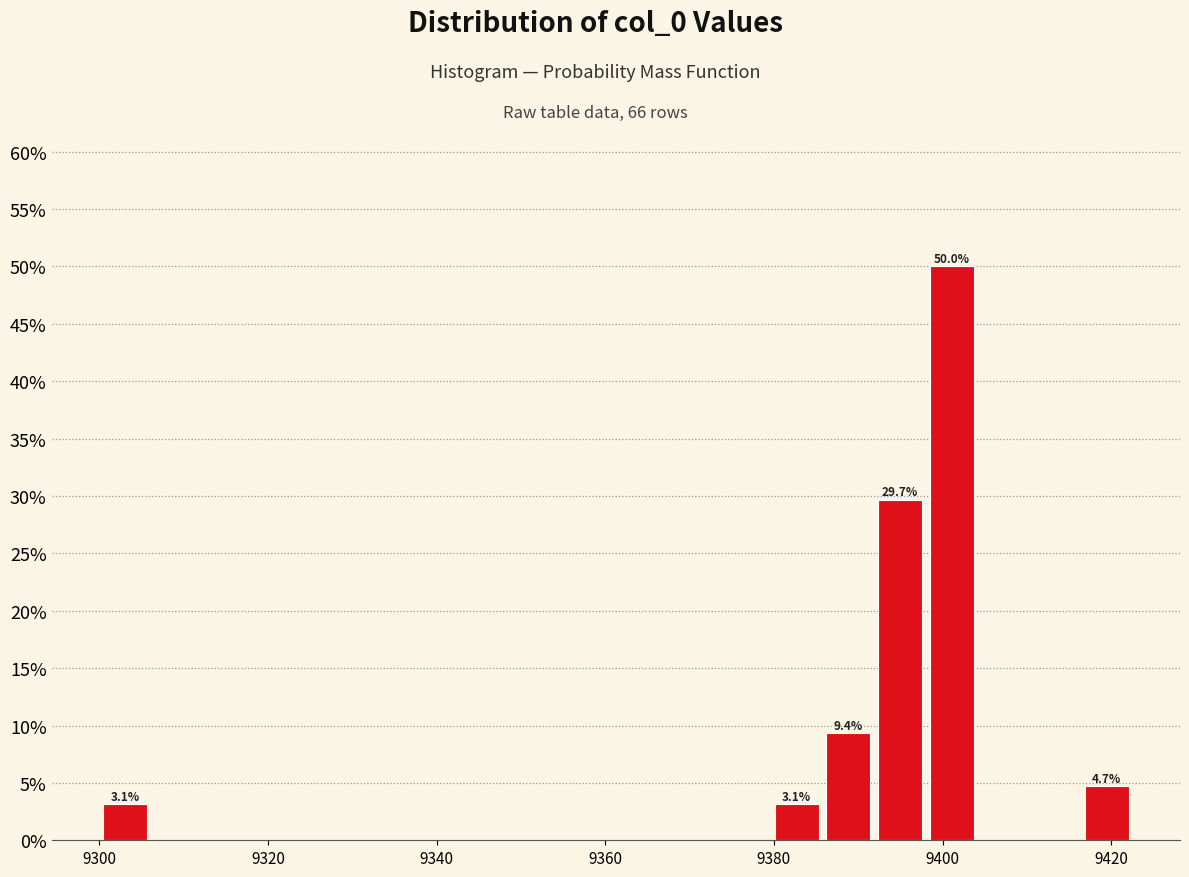

Around what value on the x-axis is the tallest bar? Give the approximate position of its centre, as read against the axis.

9402